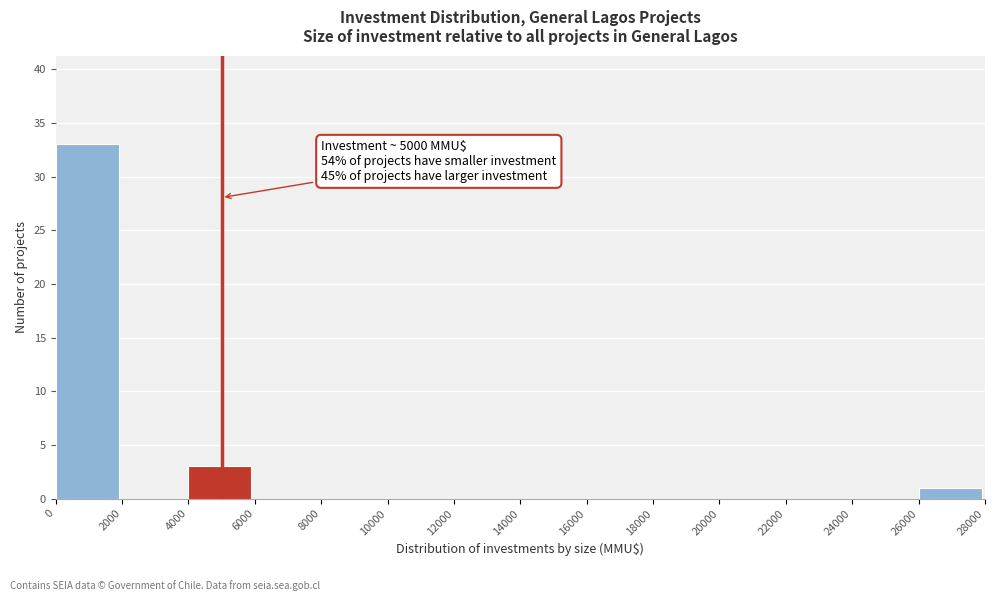

Over which range of the x-axis is the bar tallest?

0 to 2000